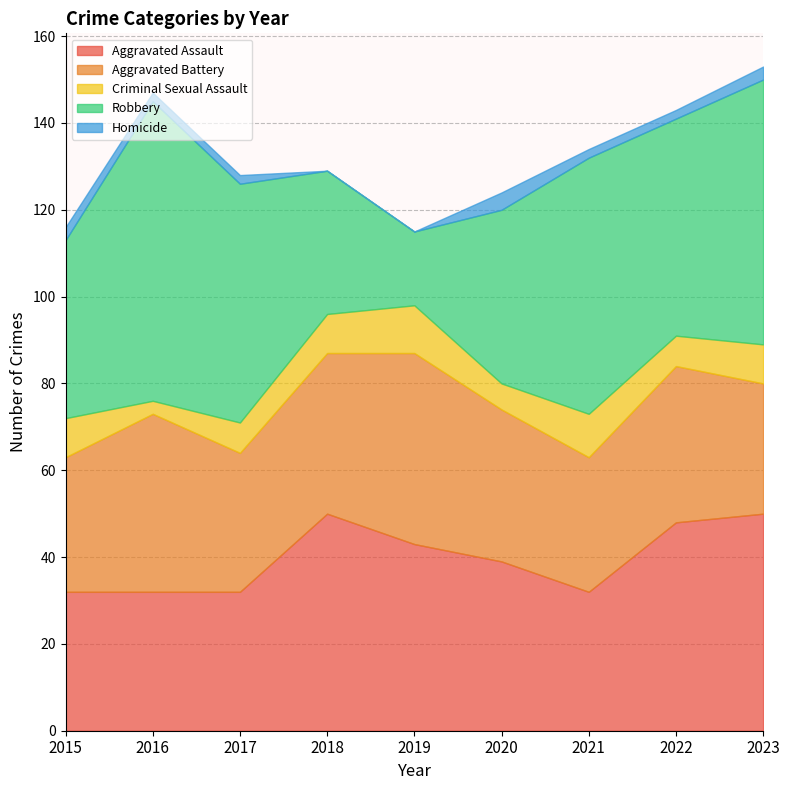

How many times do Aggravated Assault and Robbery cross each other?

2